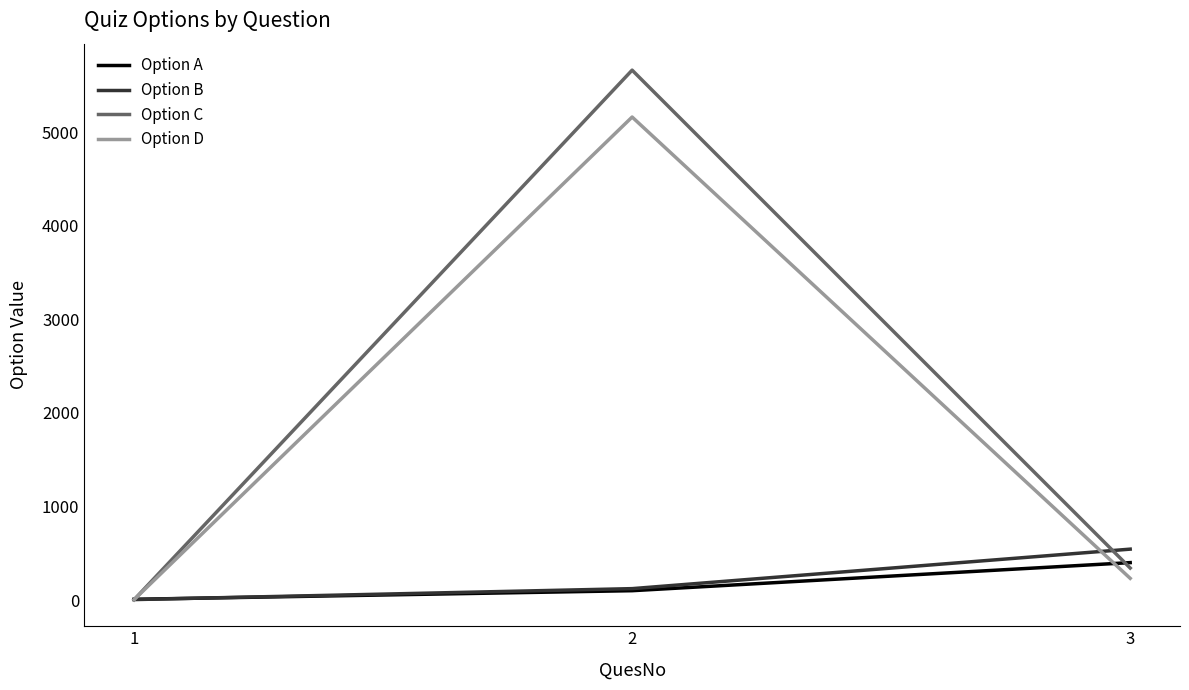

Which series has the largest total across all categories?

Option C